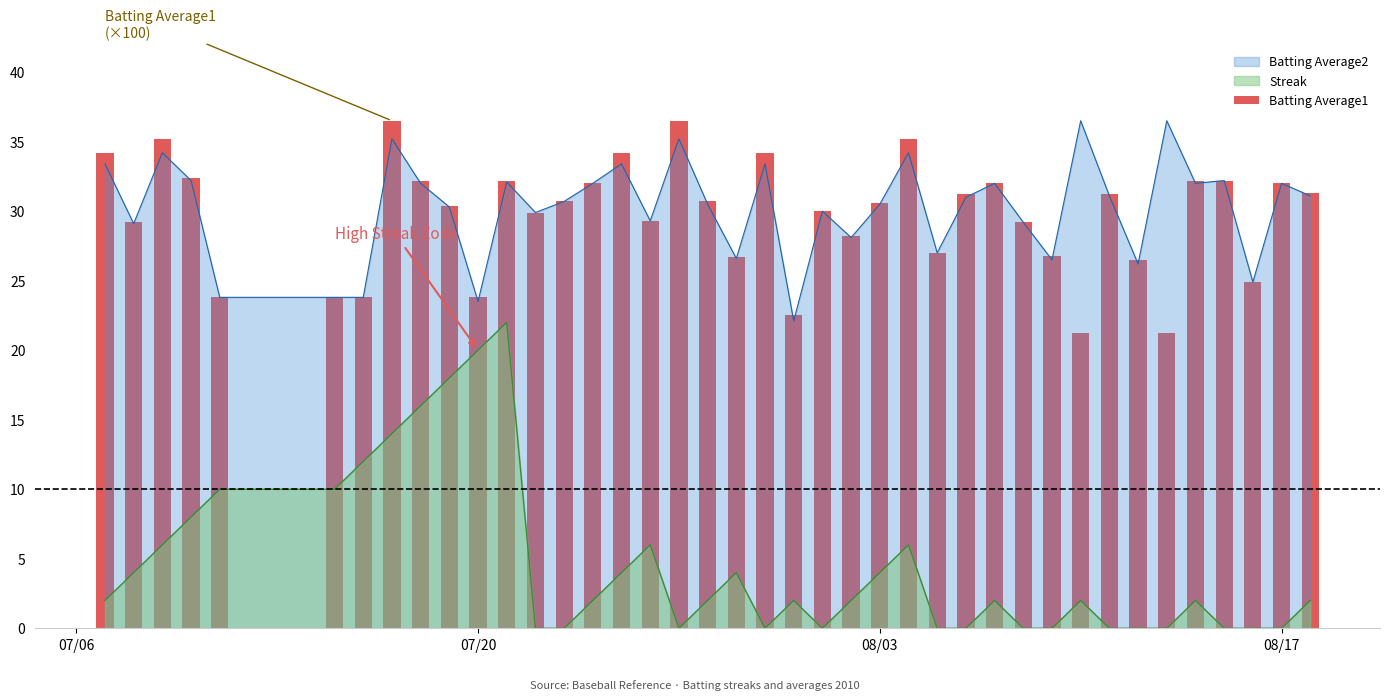

What is the maximum value for Streak?

22.0